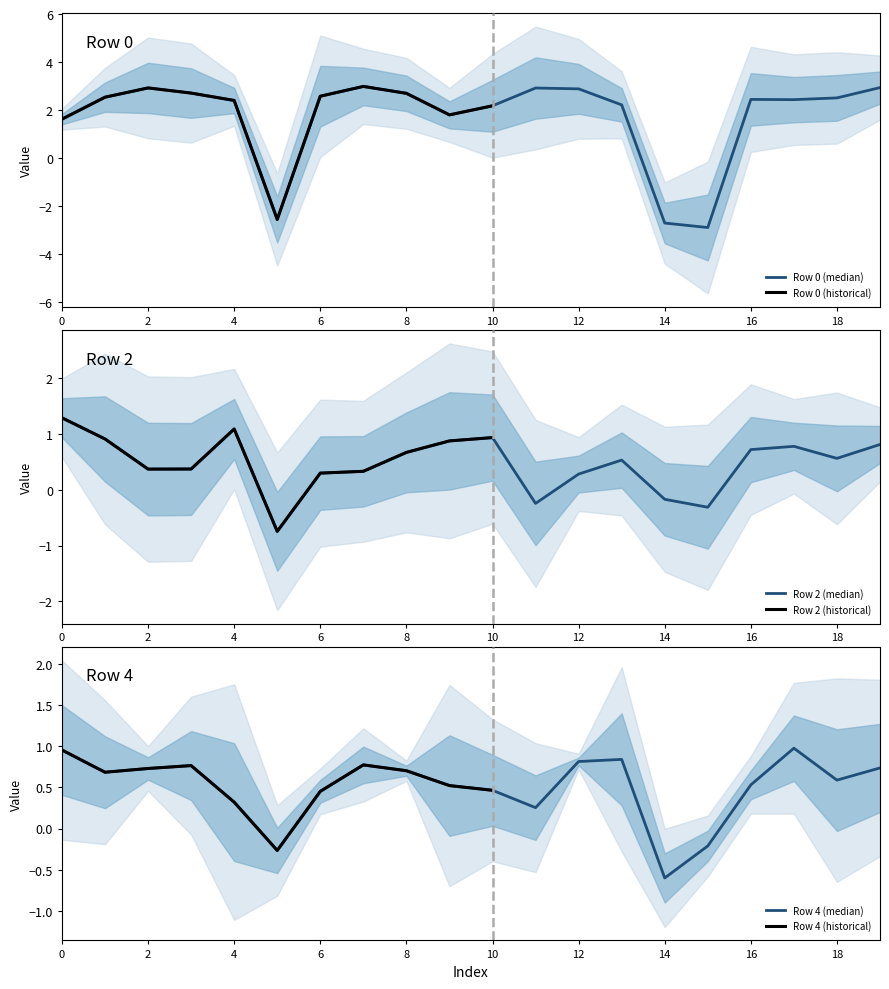

What is the value of the Row 2 point at the 19th from the left?

0.6